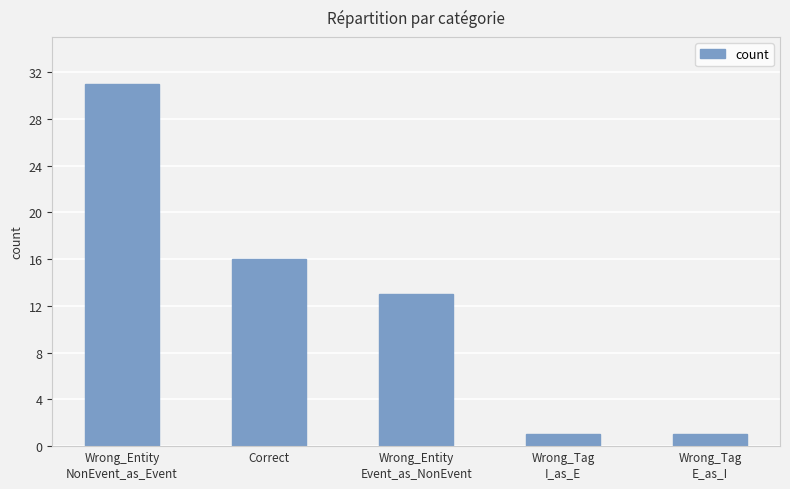

Are the bars grouped side by side (vs. stacked)?

No